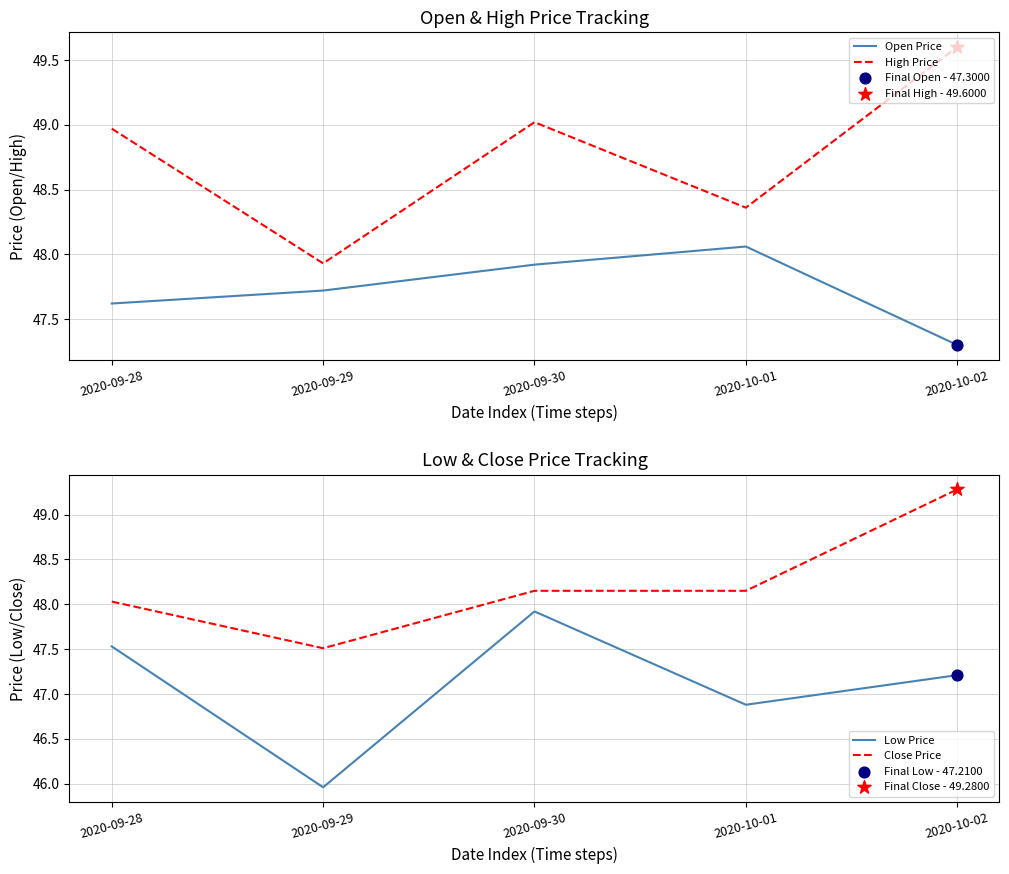

What is the total value across all series at 2020-10-02?

193.4